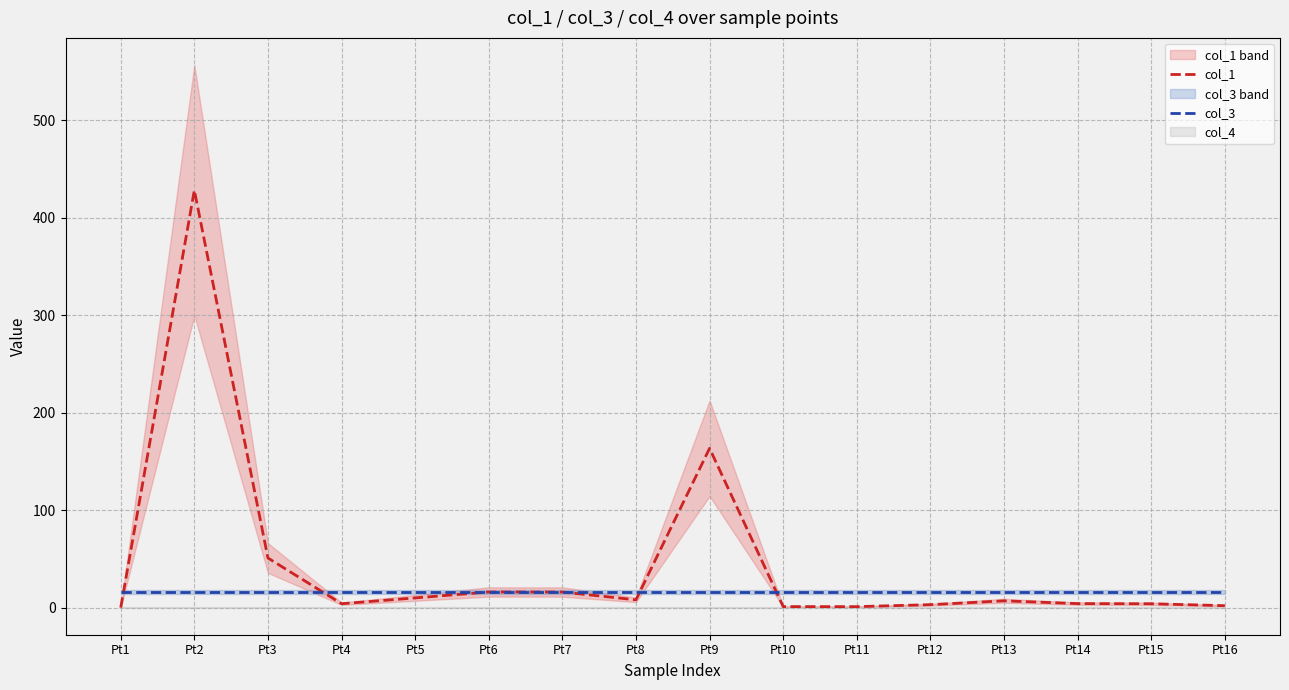

At which category is the sum across all series the highest?

Pt2